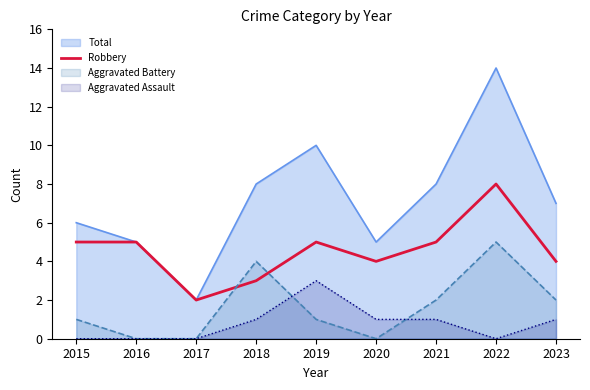

Between 2021 and 2020, which is larger?

2021